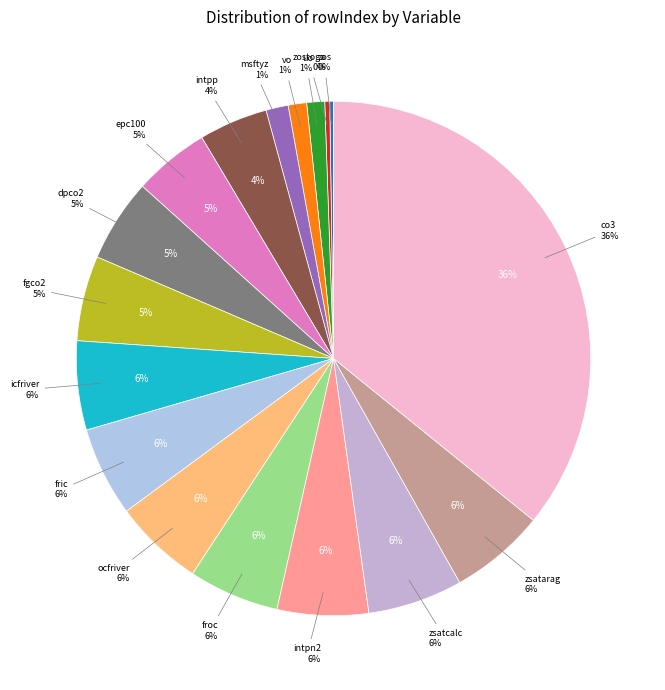

How much of the chart is everything except co3?

64.2%